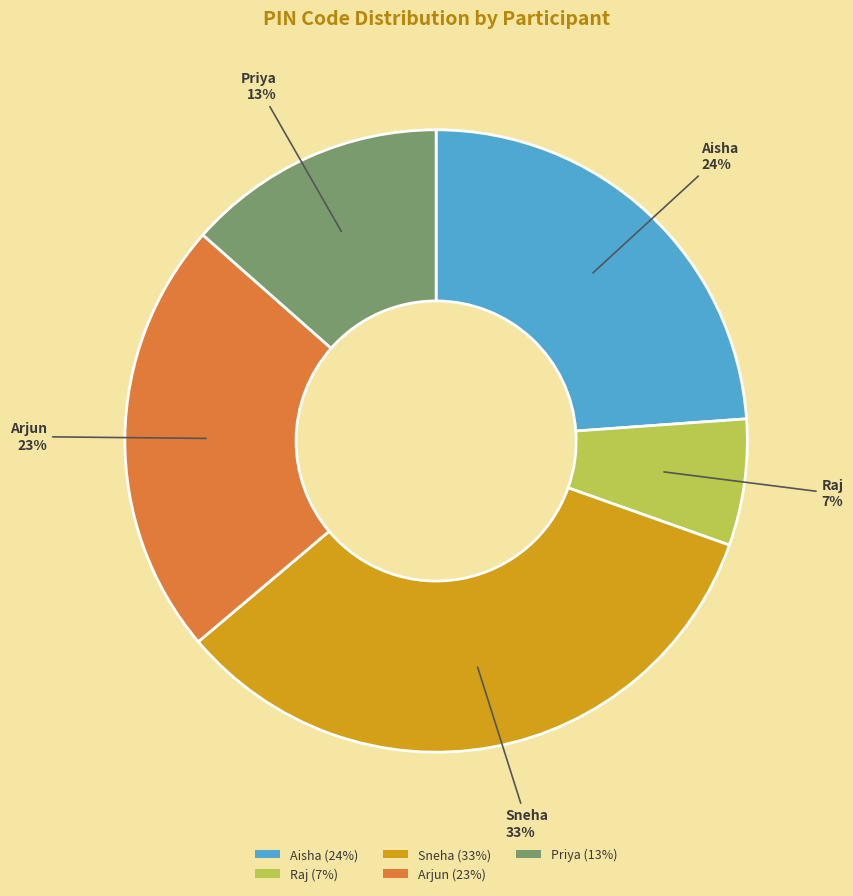

Which category has the biggest portion of the pie?

Sneha